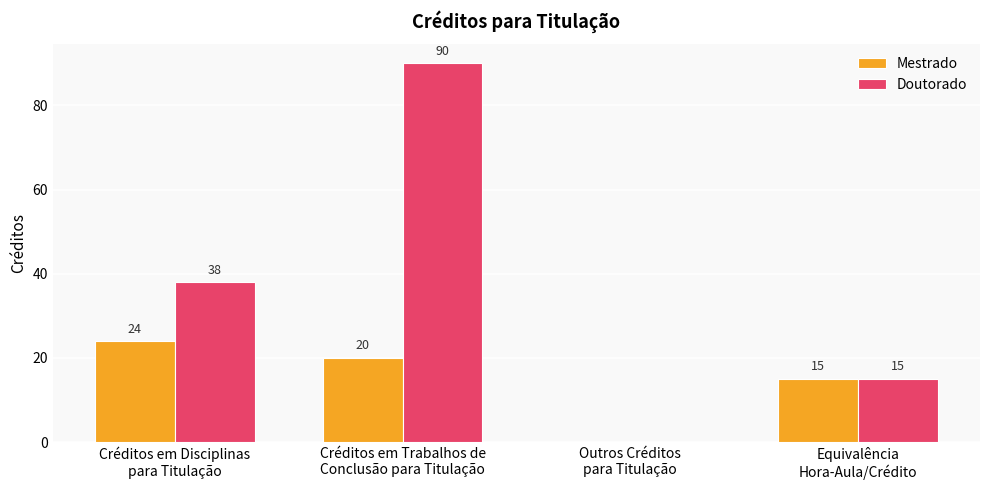

Which series has the largest total across all categories?

Doutorado